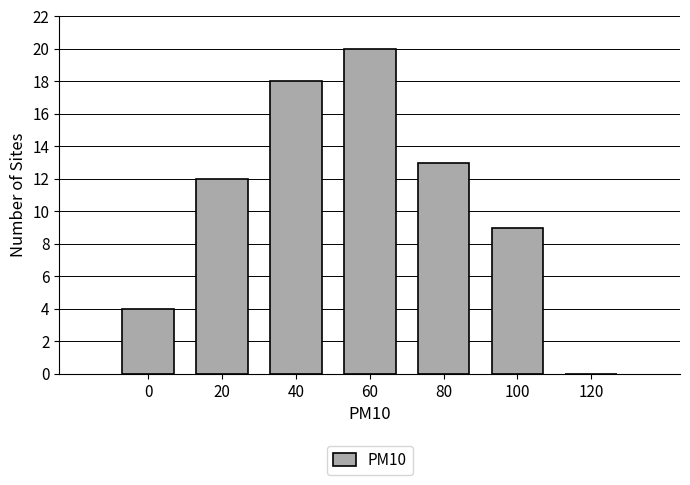

Reading left to right, list all the values displayed in this chart.

0=4	20=12	40=18	60=20	80=13	100=9	120=0